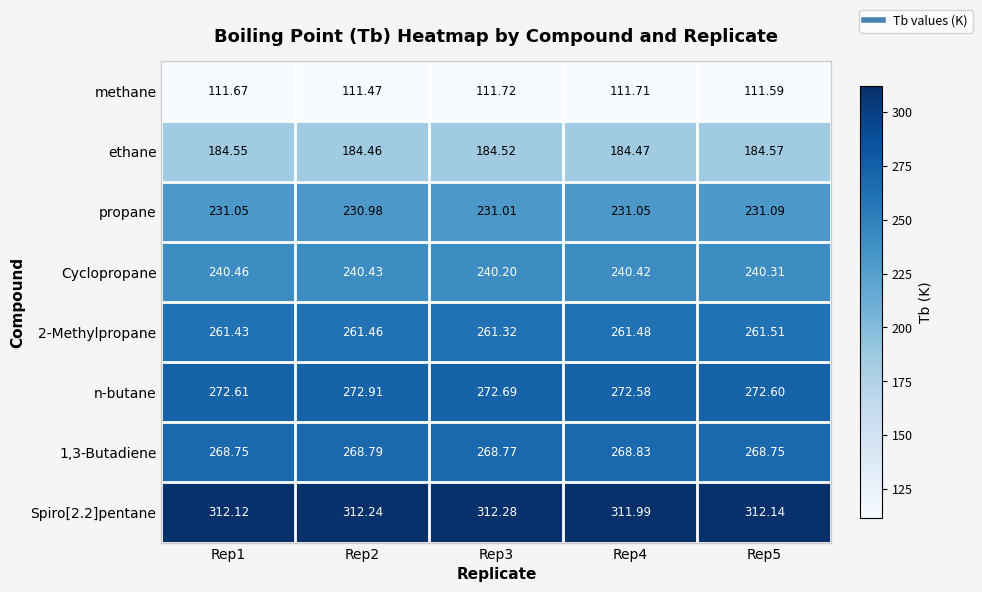

Which series has the largest range (max minus min)?

n-butane